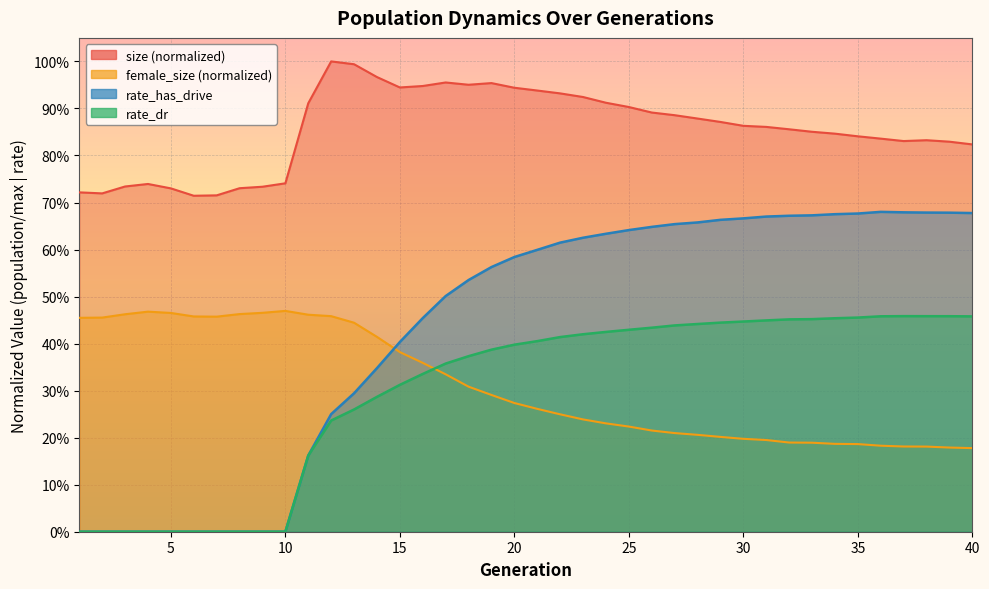

Reading right to left, list all the values displayed in this chart.

size: 40=0.8	39=0.8	38=0.8	37=0.8	36=0.8	35=0.8	34=0.8	33=0.9	32=0.9	31=0.9	30=0.9	29=0.9	28=0.9	27=0.9	26=0.9	25=0.9	24=0.9	23=0.9	22=0.9	21=0.9	20=0.9	19=1.0	18=1.0	17=1.0	16=0.9	15=0.9	14=1.0	13=1.0	12=1.0	11=0.9	10=0.7	9=0.7	8=0.7	7=0.7	6=0.7	5=0.7	4=0.7	3=0.7	2=0.7	1=0.7
female_size: 40=0.2	39=0.2	38=0.2	37=0.2	36=0.2	35=0.2	34=0.2	33=0.2	32=0.2	31=0.2	30=0.2	29=0.2	28=0.2	27=0.2	26=0.2	25=0.2	24=0.2	23=0.2	22=0.2	21=0.3	20=0.3	19=0.3	18=0.3	17=0.3	16=0.4	15=0.4	14=0.4	13=0.4	12=0.5	11=0.5	10=0.5	9=0.5	8=0.5	7=0.5	6=0.5	5=0.5	4=0.5	3=0.5	2=0.5	1=0.5
rate_has_drive: 40=0.7	39=0.7	38=0.7	37=0.7	36=0.7	35=0.7	34=0.7	33=0.7	32=0.7	31=0.7	30=0.7	29=0.7	28=0.7	27=0.7	26=0.6	25=0.6	24=0.6	23=0.6	22=0.6	21=0.6	20=0.6	19=0.6	18=0.5	17=0.5	16=0.5	15=0.4	14=0.3	13=0.3	12=0.3	11=0.2	10=0.0	9=0.0	8=0.0	7=0.0	6=0.0	5=0.0	4=0.0	3=0.0	2=0.0	1=0.0
rate_dr: 40=0.5	39=0.5	38=0.5	37=0.5	36=0.5	35=0.5	34=0.5	33=0.5	32=0.5	31=0.4	30=0.4	29=0.4	28=0.4	27=0.4	26=0.4	25=0.4	24=0.4	23=0.4	22=0.4	21=0.4	20=0.4	19=0.4	18=0.4	17=0.4	16=0.3	15=0.3	14=0.3	13=0.3	12=0.2	11=0.2	10=0.0	9=0.0	8=0.0	7=0.0	6=0.0	5=0.0	4=0.0	3=0.0	2=0.0	1=0.0